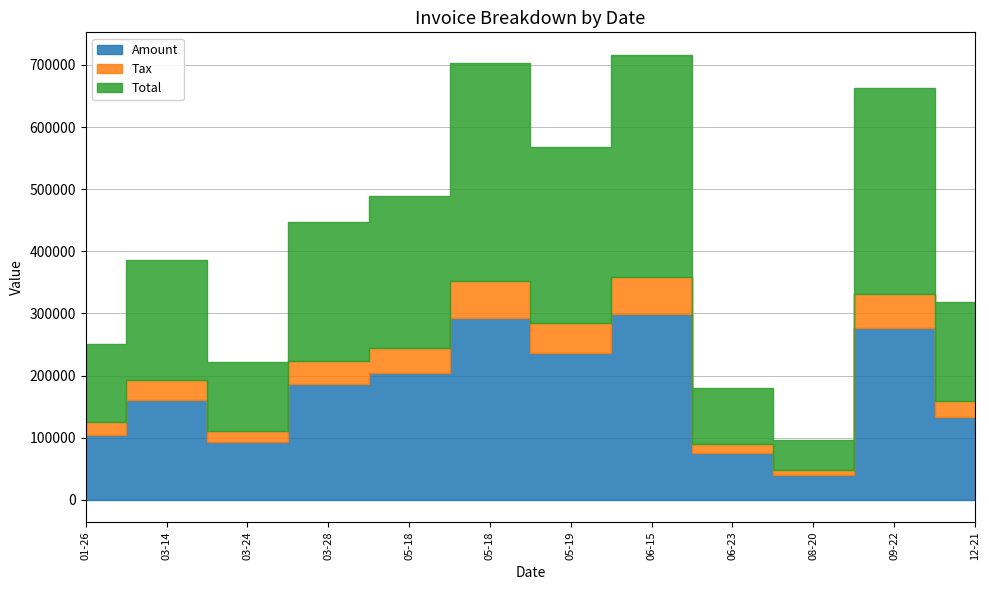

Which category has the lowest value in the Tax series?

2017-08-20